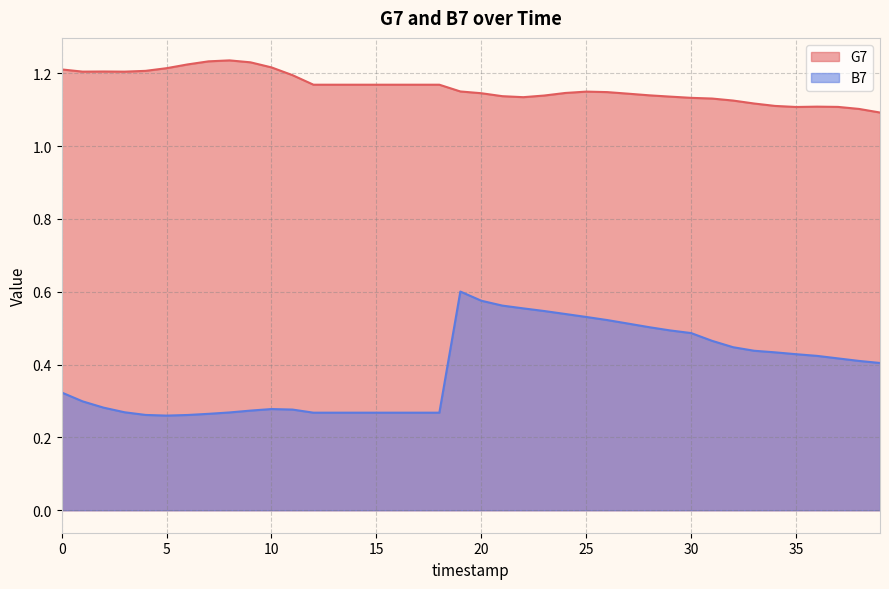

Rank the series by their average value, from lowest to highest.

B7, G7